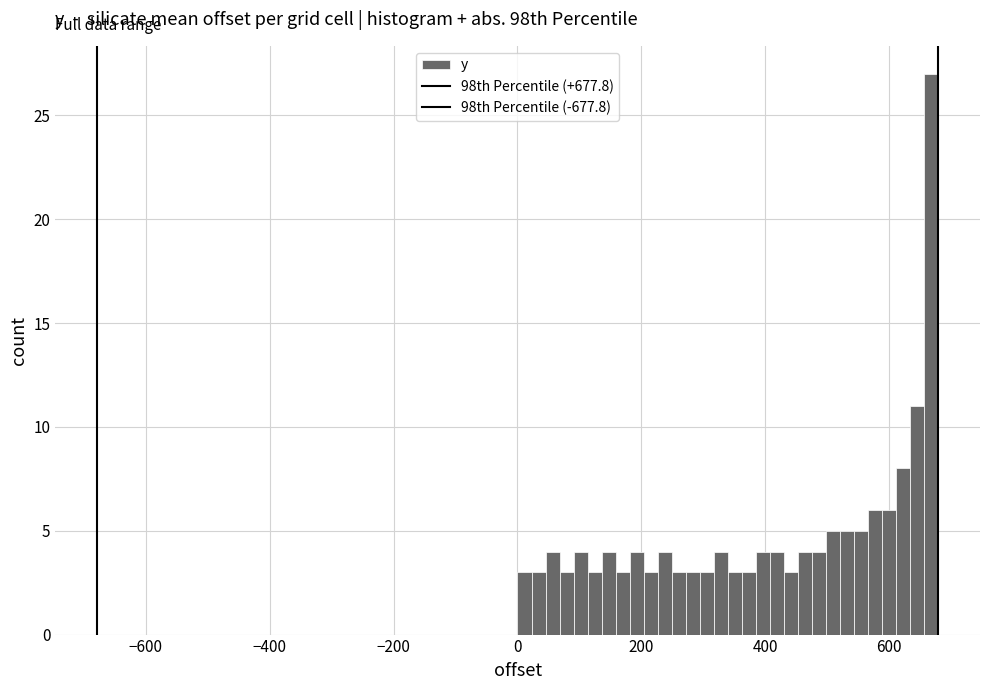

Around what value on the x-axis is the tallest bar? Give the approximate position of its centre, as read against the axis.

660